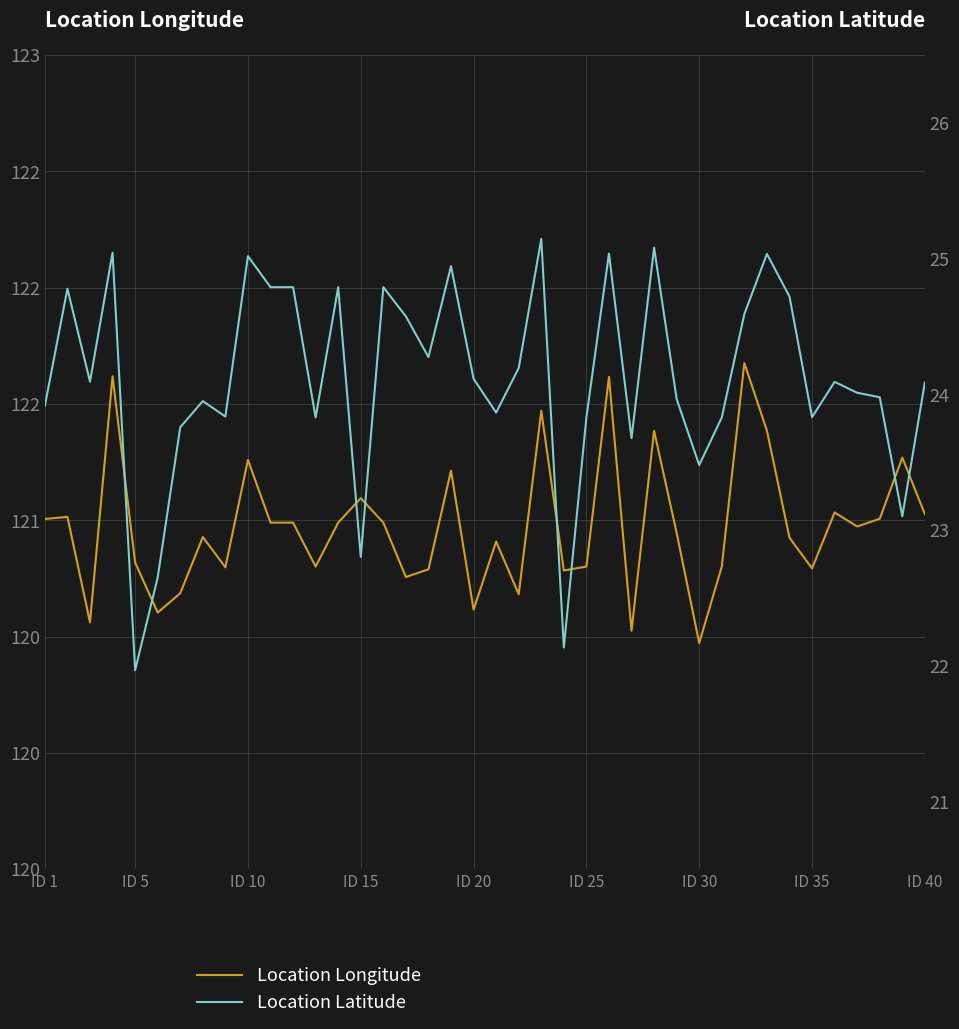

How many lines are shown in the chart?

2